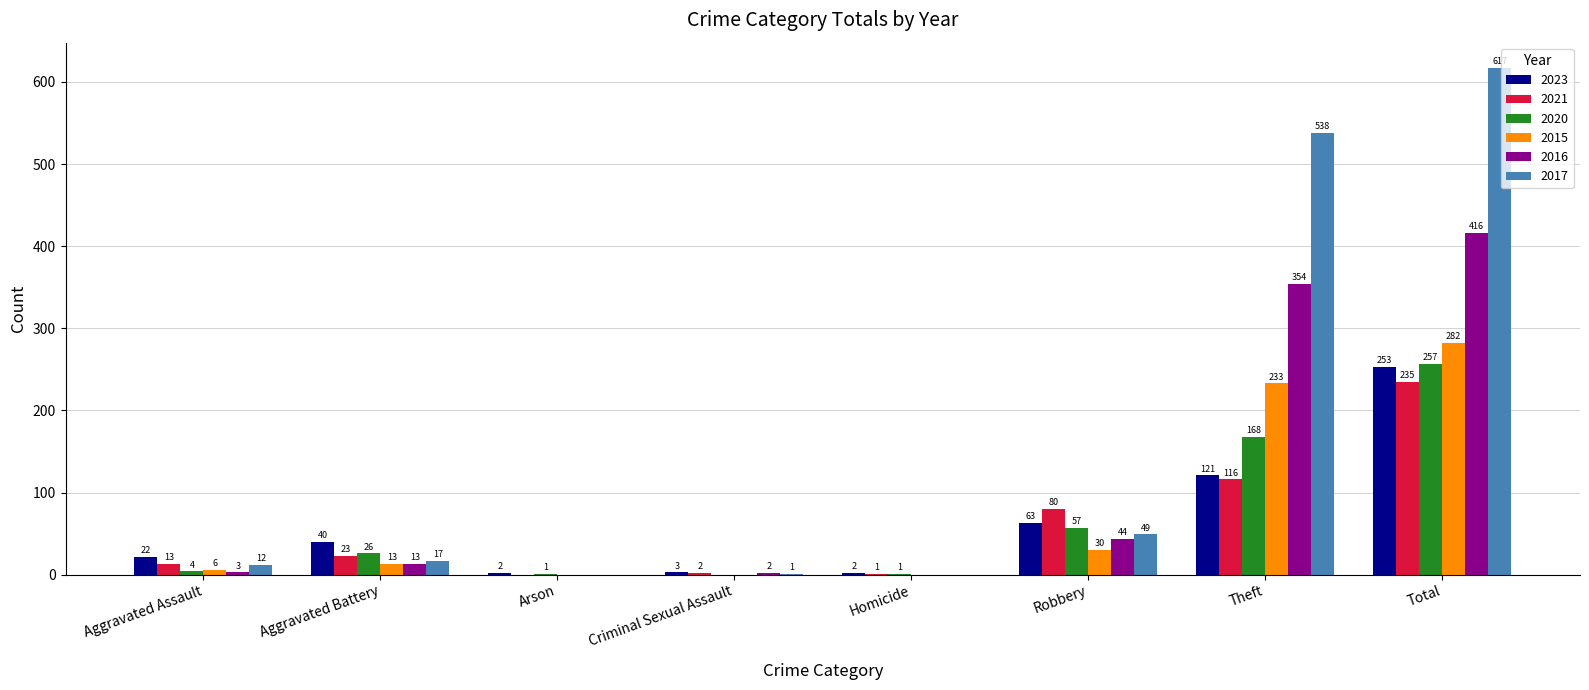

Are the bars grouped side by side (vs. stacked)?

Yes